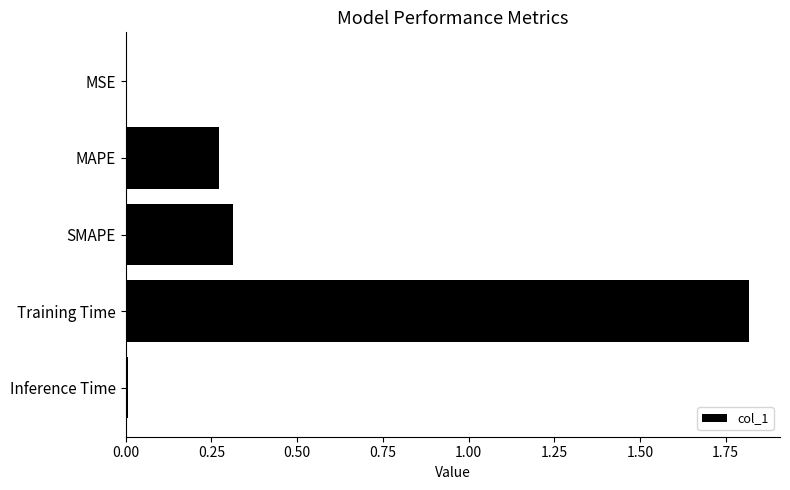

Which label corresponds to the largest value in the chart?

Training Time